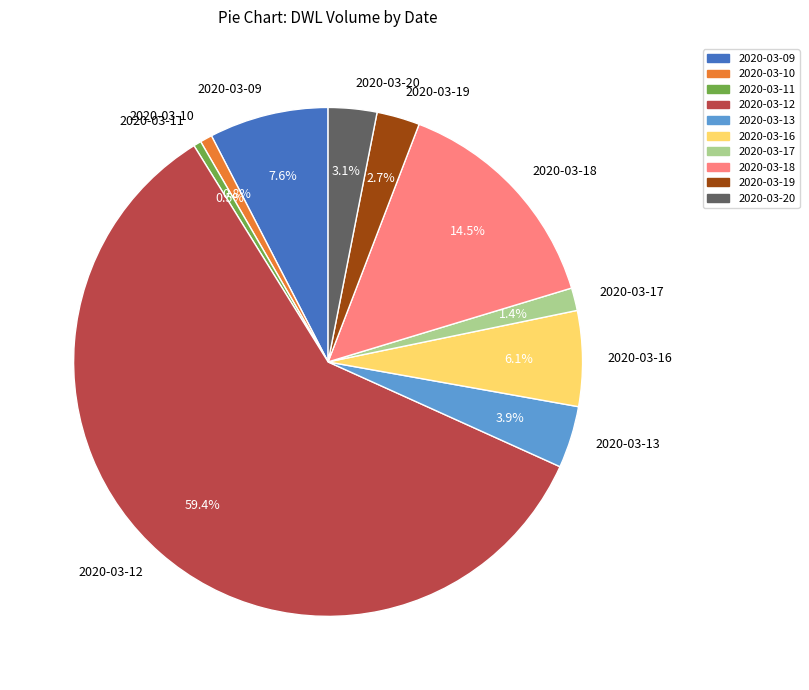

What percentage is the 2020-03-19 slice, to the nearest percent?

3%